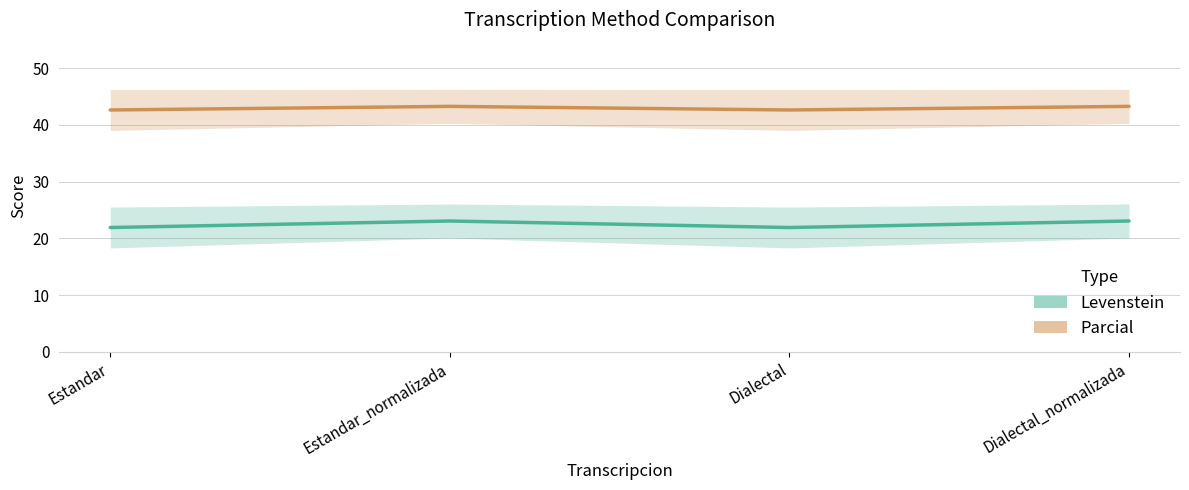

At which category does Parcial reach its first local peak?

Estandar_normalizada